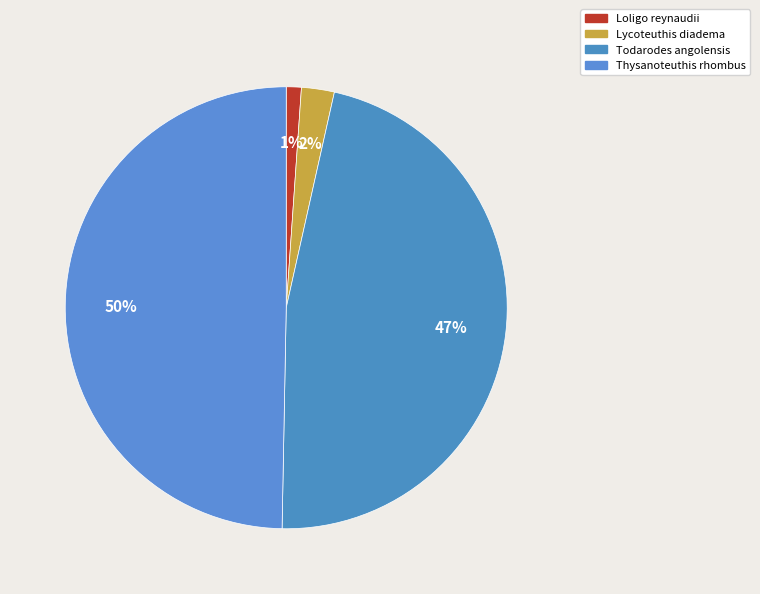

To the nearest percent, what is the difference between the largest and smallest slice percentages?

49%